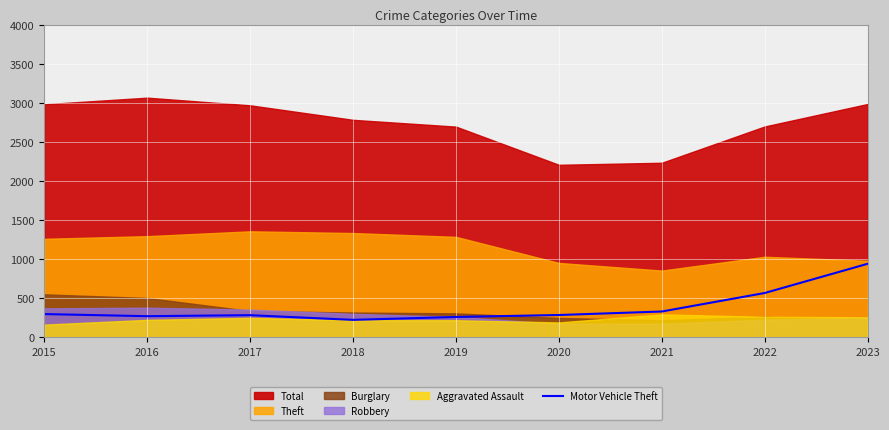

Is it true that the value at 2021 is 229?

False